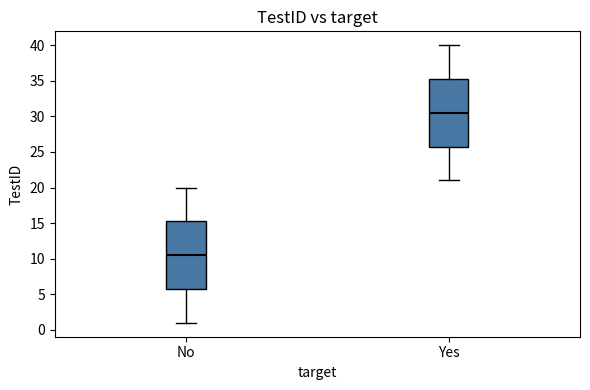

Where is the upper edge of the box for Yes on the y-axis? The values are not printed on the chart, so give them approximately, as read against the axis.

35.5